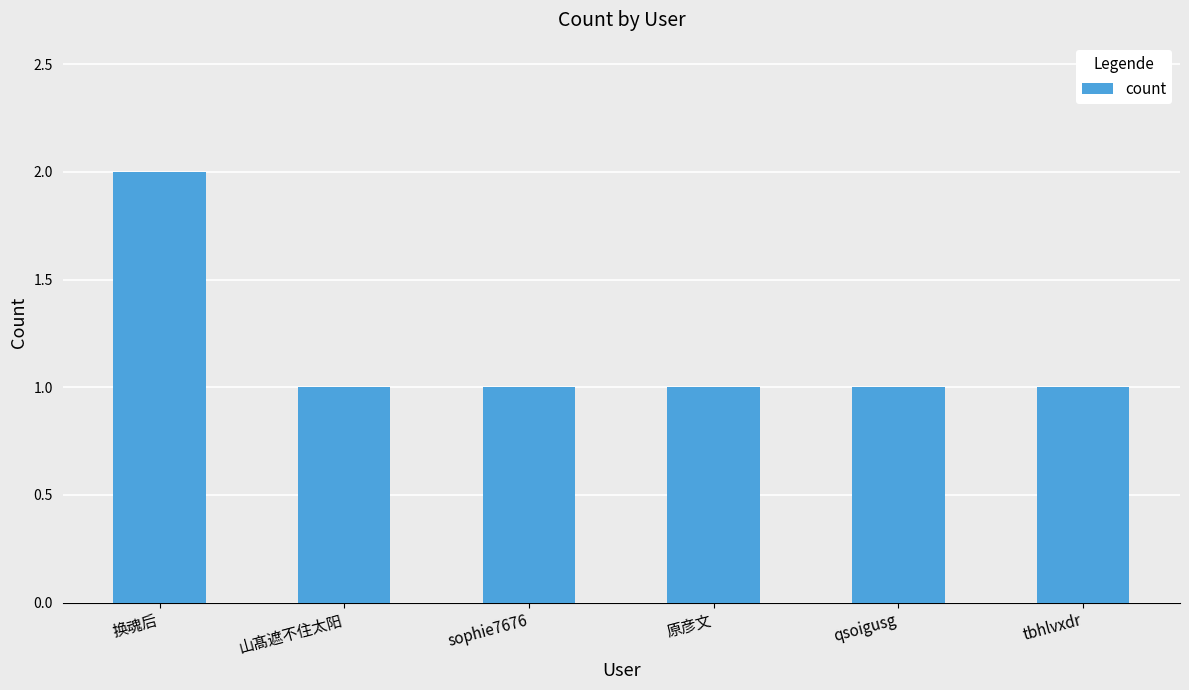

What is the value of the 1st bar from the left?

2